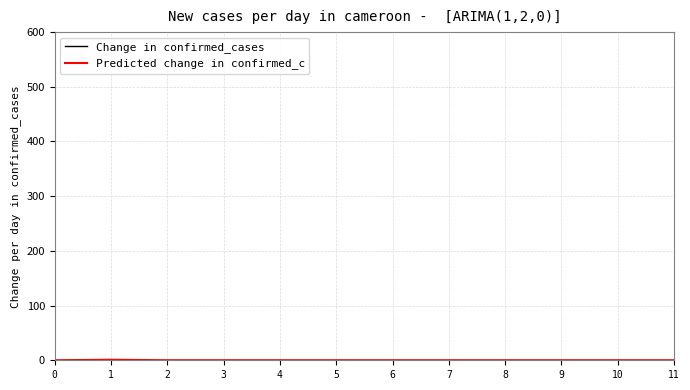

How many lines are shown in the chart?

2